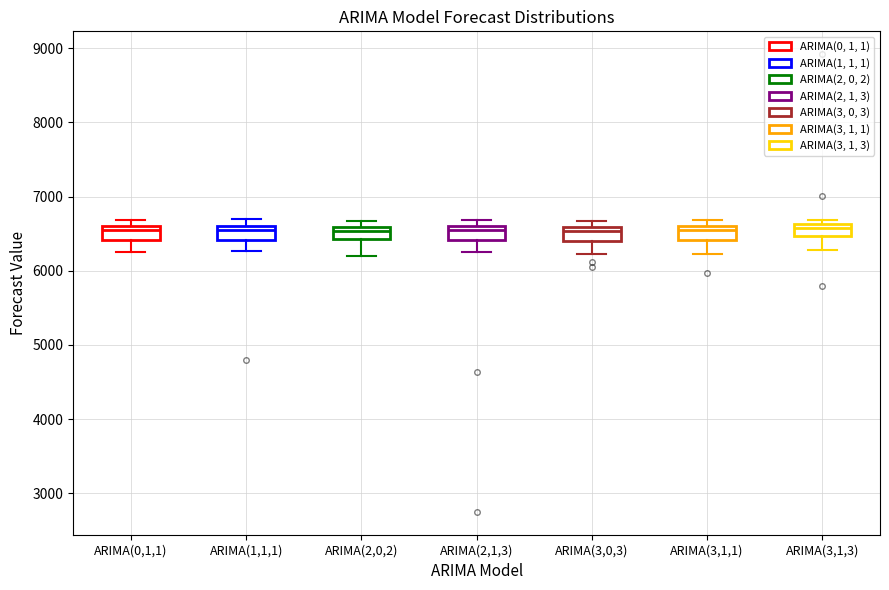

Reading left to right, transcribe this box plot: for each box, give where its median line is, the range the box spans, and where its two whiskers end, as read against the y-axis. The values are not printed on the chart, so give them approximately, as read against the axis.

ARIMA(0,1,1): median 6500, box 6400 to 6600, whiskers 6300 to 6700
ARIMA(1,1,1): median 6500, box 6400 to 6600, whiskers 6300 to 6700
ARIMA(2,0,2): median 6500, box 6400 to 6600, whiskers 6200 to 6700
ARIMA(2,1,3): median 6600 (just below the box's upper edge), box 6400 to 6600, whiskers 6300 to 6700
ARIMA(3,0,3): median 6500, box 6400 to 6600, whiskers 6200 to 6700
ARIMA(3,1,1): median 6500, box 6400 to 6600, whiskers 6200 to 6700
ARIMA(3,1,3): median 6600 (just below the box's upper edge), box 6500 to 6600, whiskers 6300 to 6700